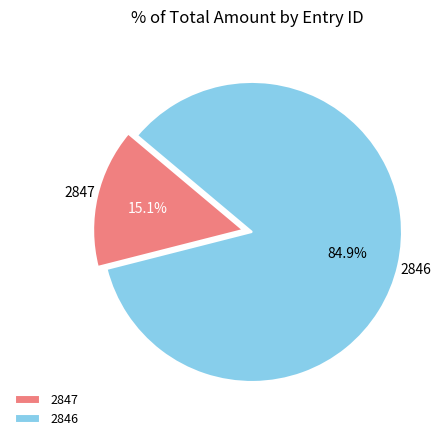

What portion of the pie excludes 2846?

15.1%